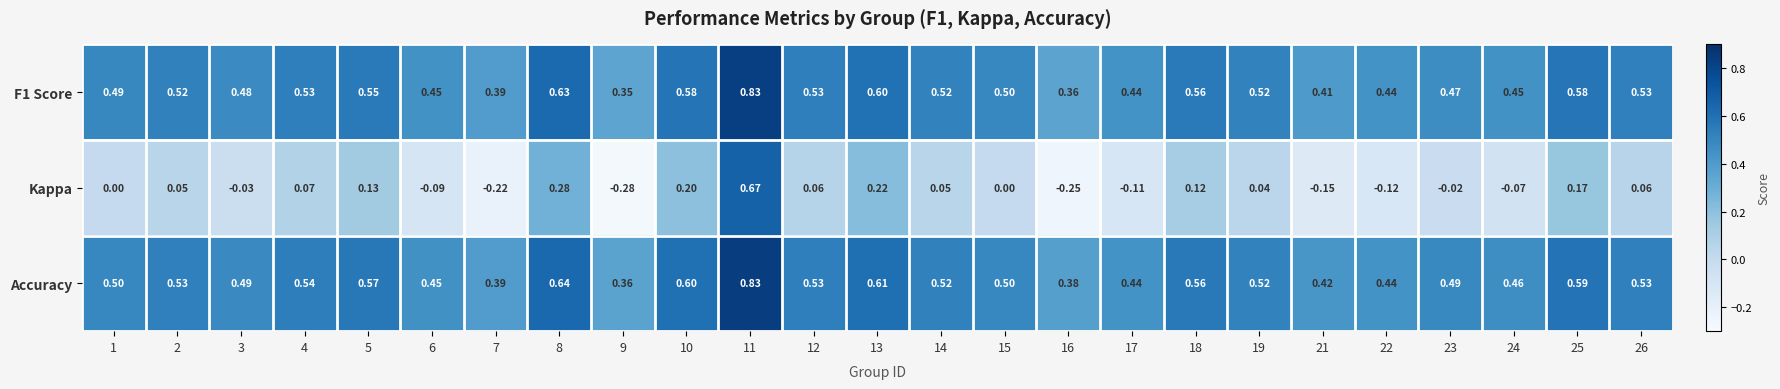

What is the spread (max minus min) of values at 22?

0.6